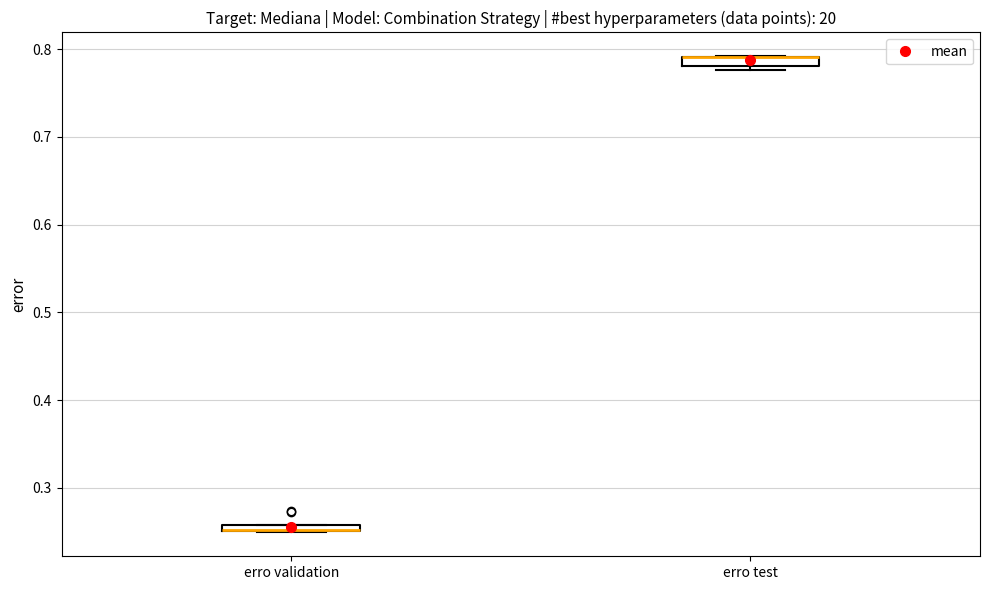

Where is the lower edge of the box for erro test on the y-axis? The values are not printed on the chart, so give them approximately, as read against the axis.

0.78